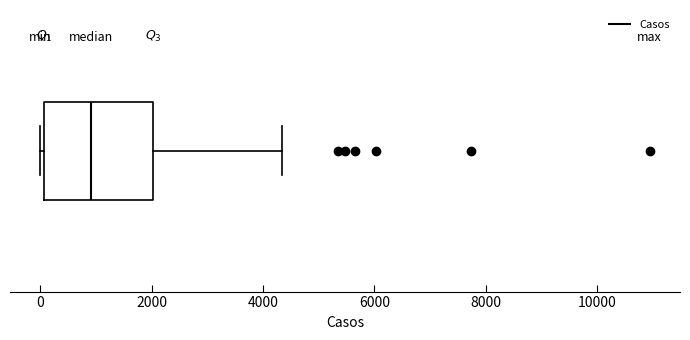

Transcribe this box plot: give where the median line is, the range the box spans, and where the two whiskers end, as read against the x-axis. The values are not printed on the chart, so give them approximately, as read against the axis.

median 1000, box 0 to 2000, whiskers 0 (just left of the box's left edge) to 4400